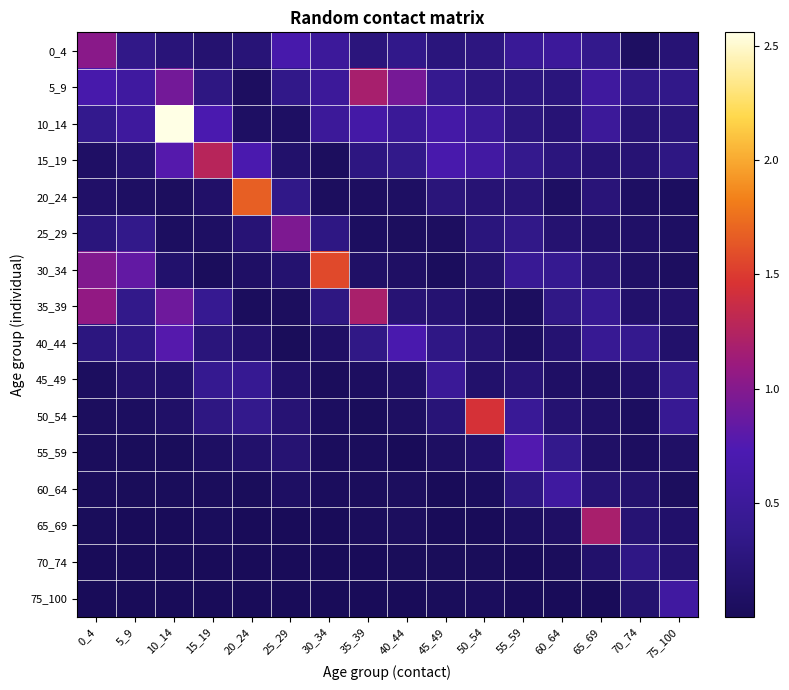

What is the greatest value displayed?

2.6